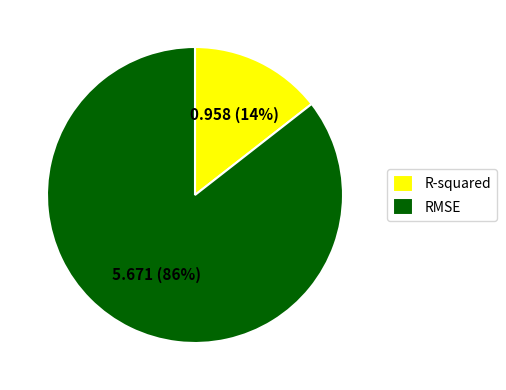

Count the number of slices in the pie.

2